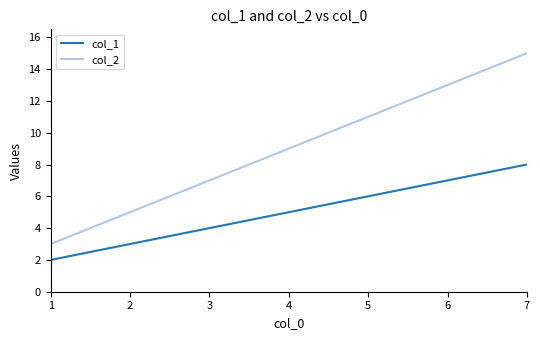

What is the difference between the maximum and minimum values in the col_1 series?

6